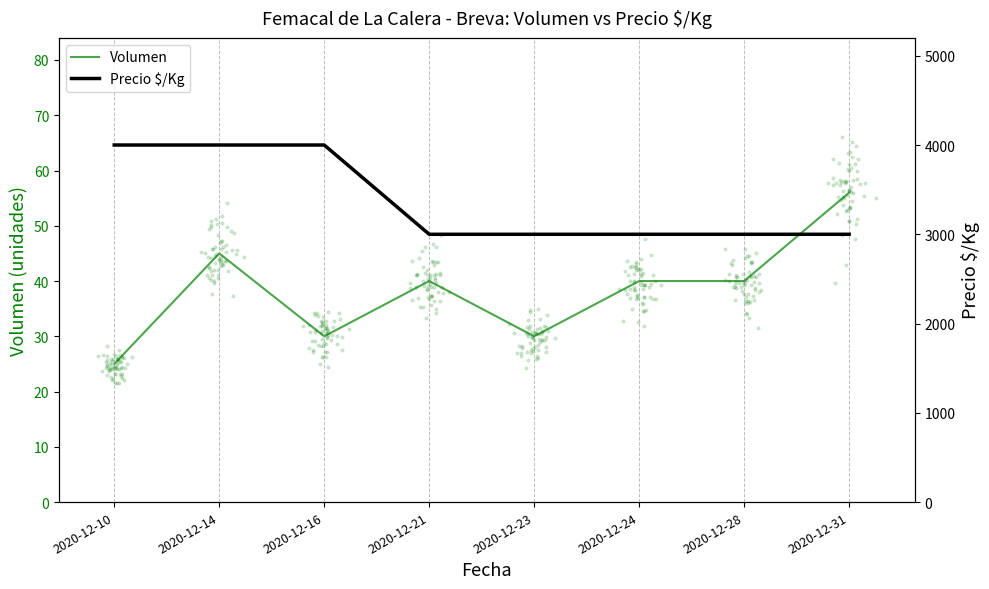

At how many categories does at least one series exceed 627?

8